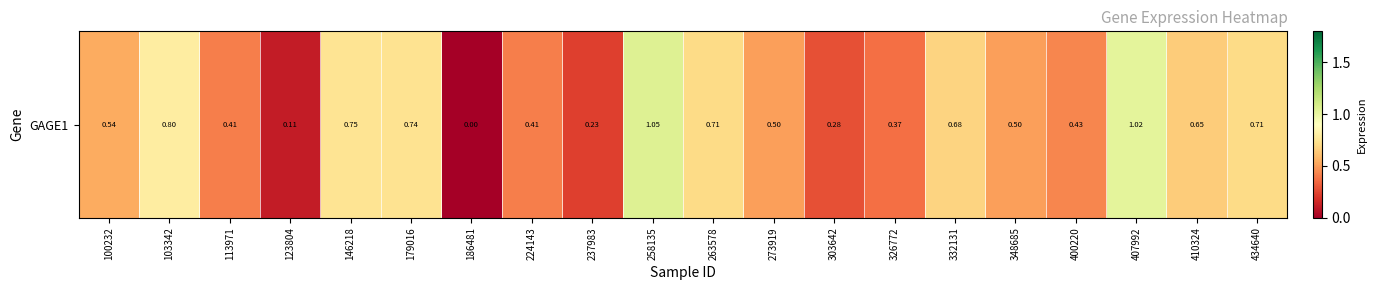

What is the sum of the values at 410324 and 303642?

0.9